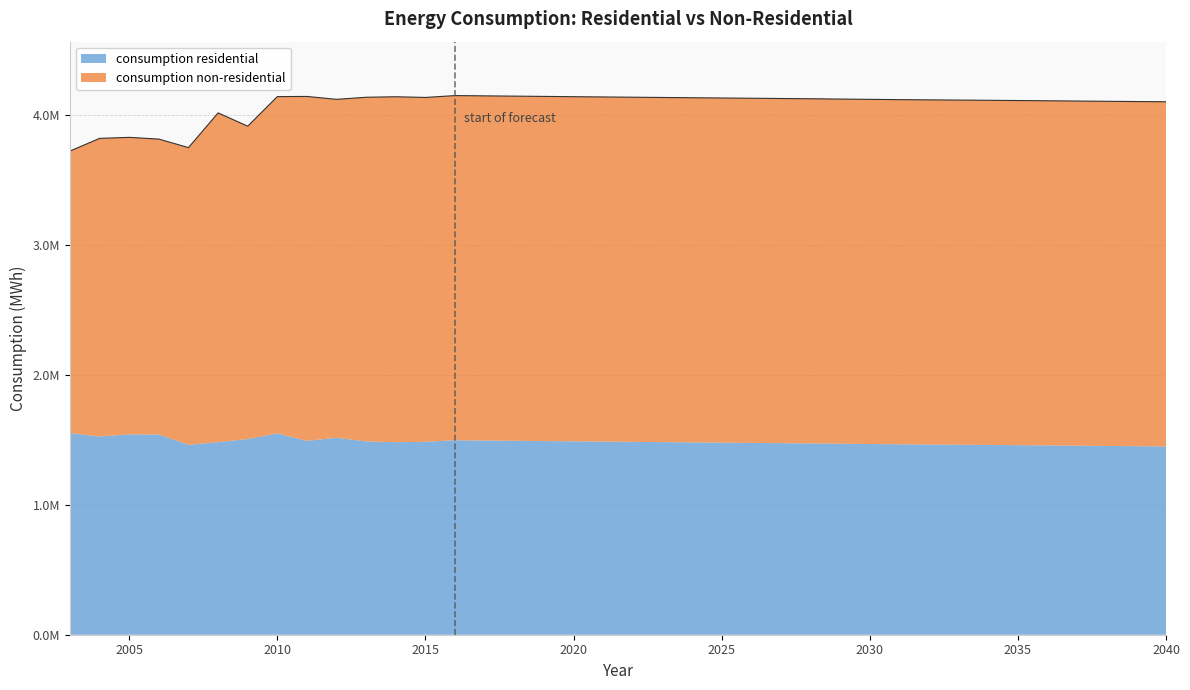

Is it true that the value at 2014 is 4138676?

True